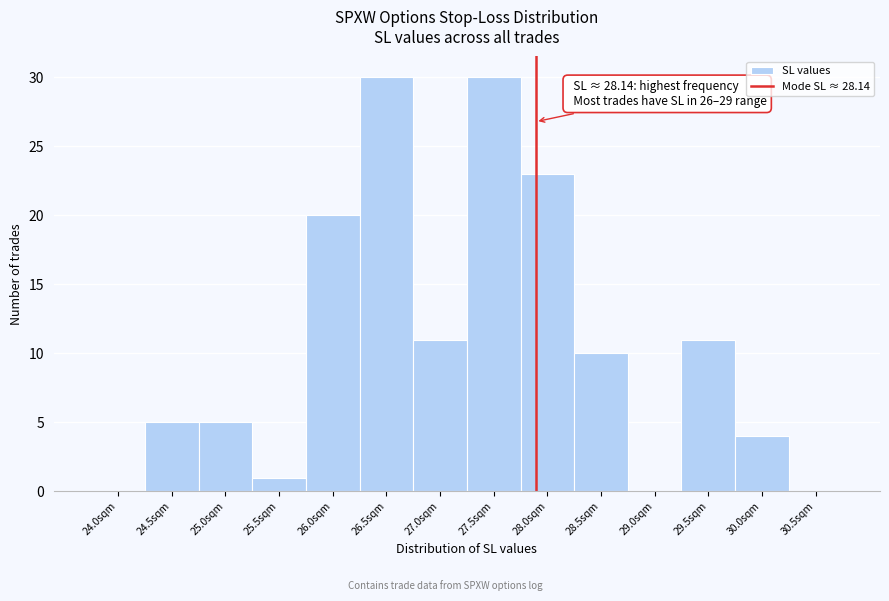

Reading left to right, what are all the values shown in this chart?

24.0sqm=0	24.5sqm=5	25.0sqm=5	25.5sqm=1	26.0sqm=20	26.5sqm=30	27.0sqm=11	27.5sqm=30	28.0sqm=23	28.5sqm=10	29.0sqm=0	29.5sqm=11	30.0sqm=4	30.5sqm=0